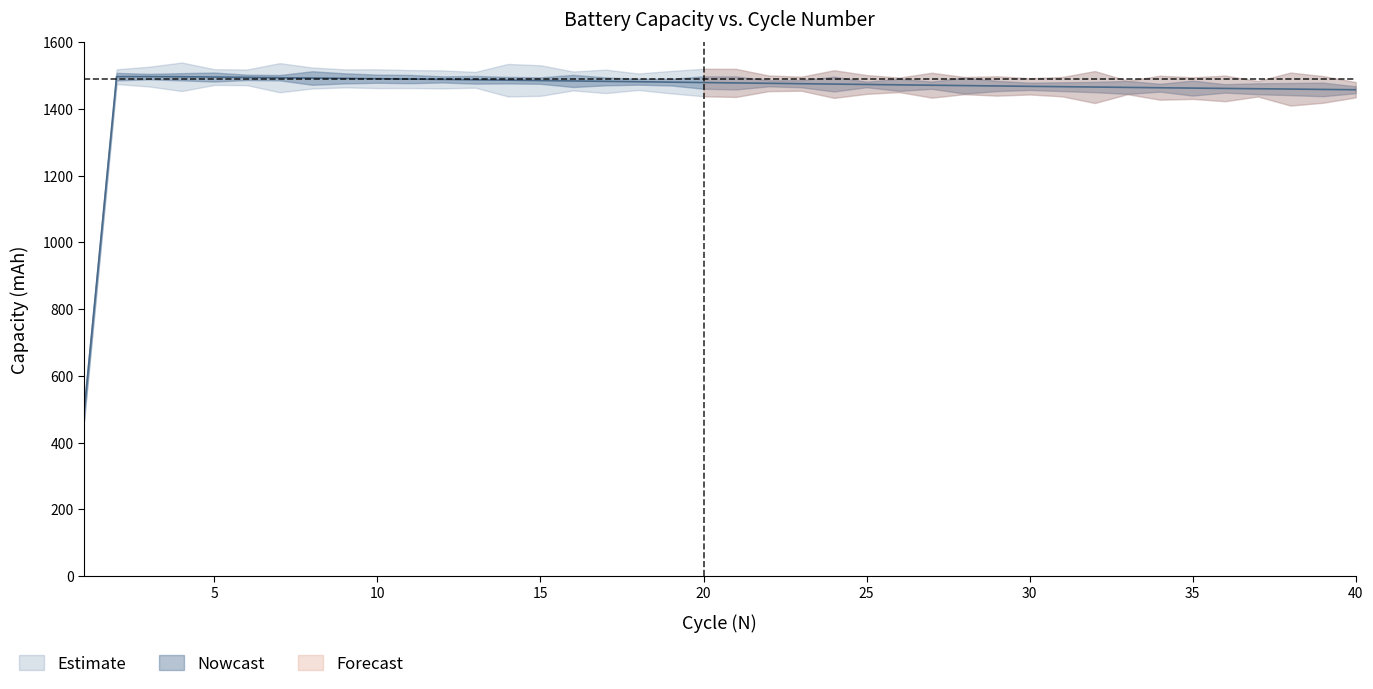

Approximately how many times larger is the value at 6 compared to 18?

1.0